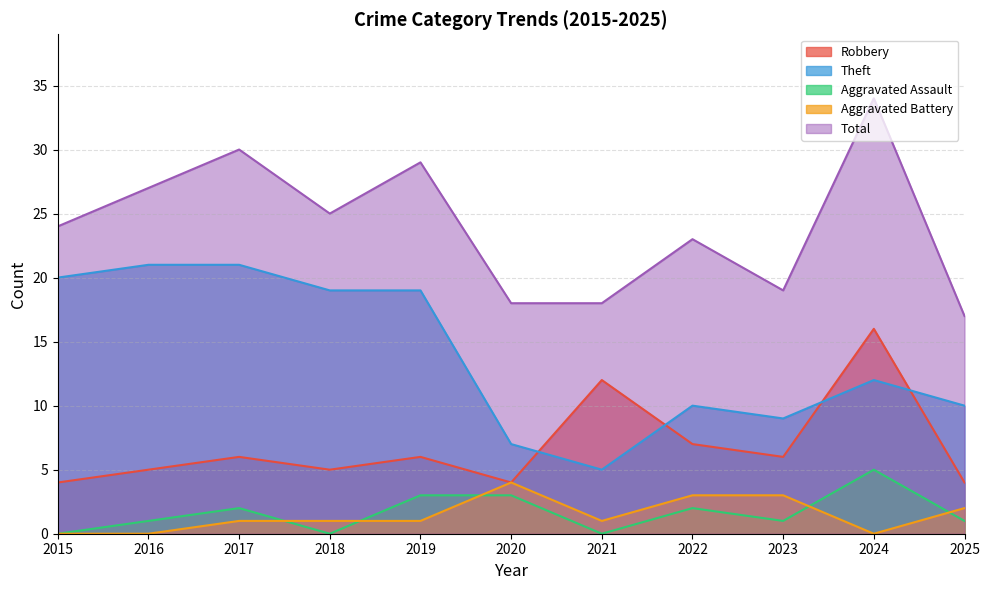

How many data points in Aggravated Battery are less than 1?

3